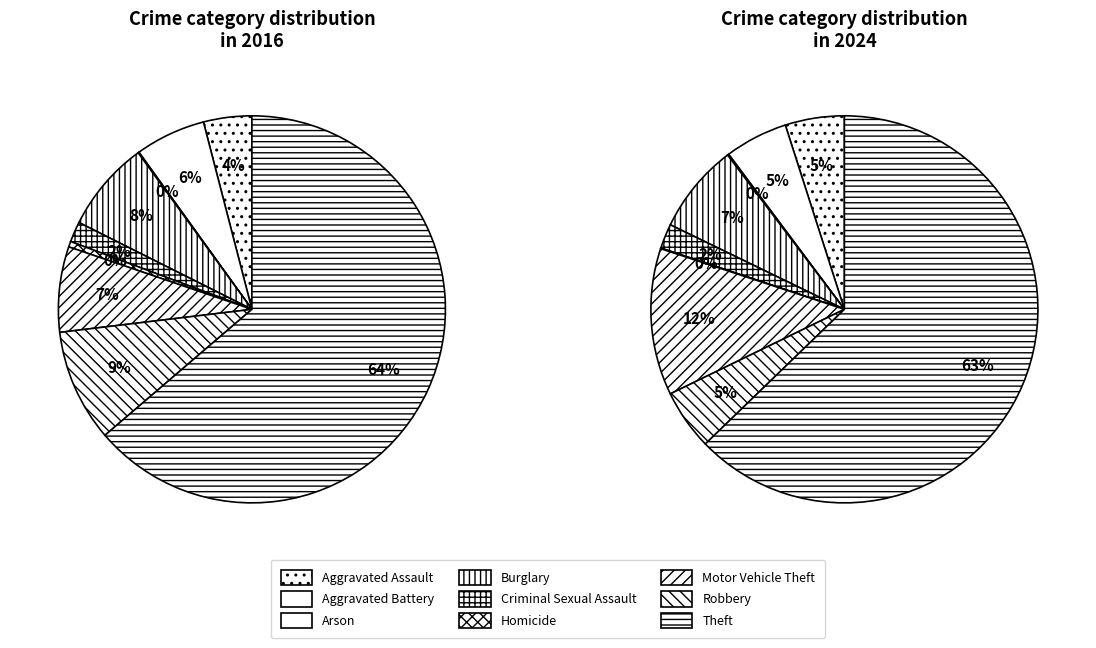

The 4 slice represents 2% of the pie. True or false?

True